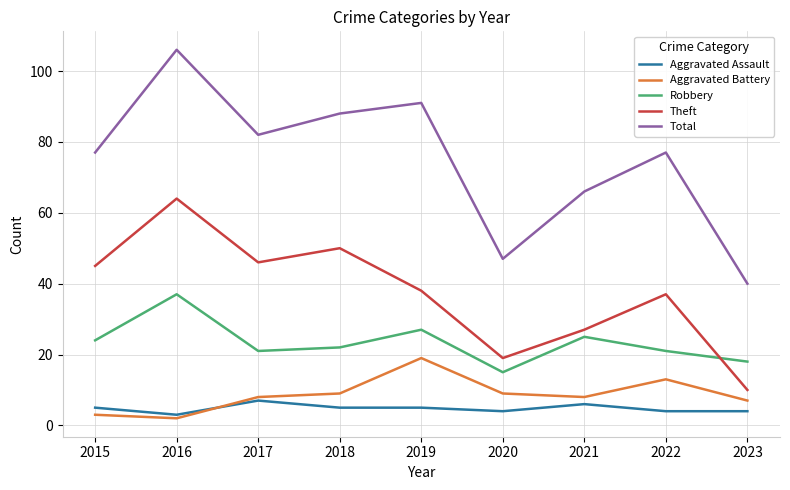

At 2017, list the series in order from largest to smallest.

Total, Theft, Robbery, Aggravated Battery, Aggravated Assault